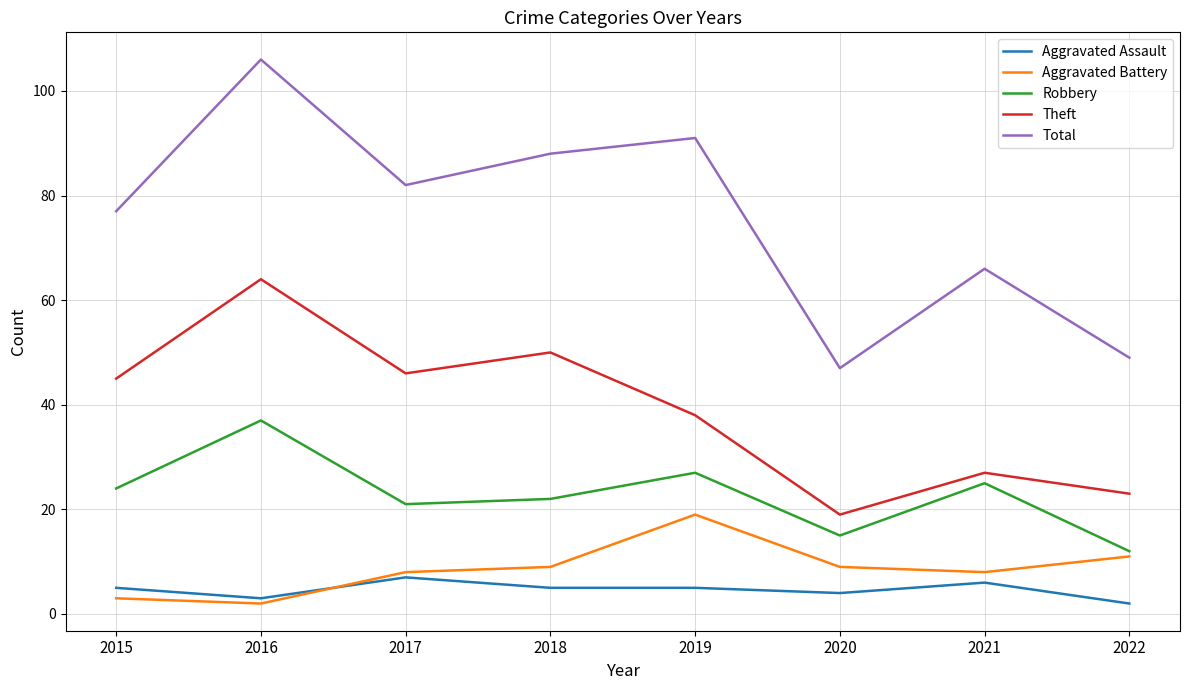

Is this an area chart (filled region under the line)?

No